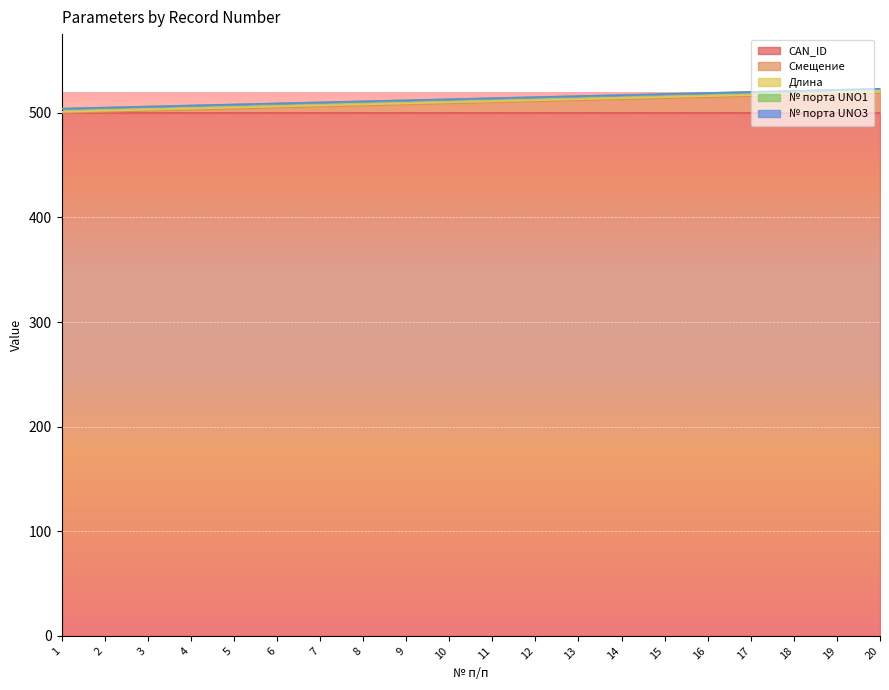

What is the sum of all № порта UNO1 values?

60